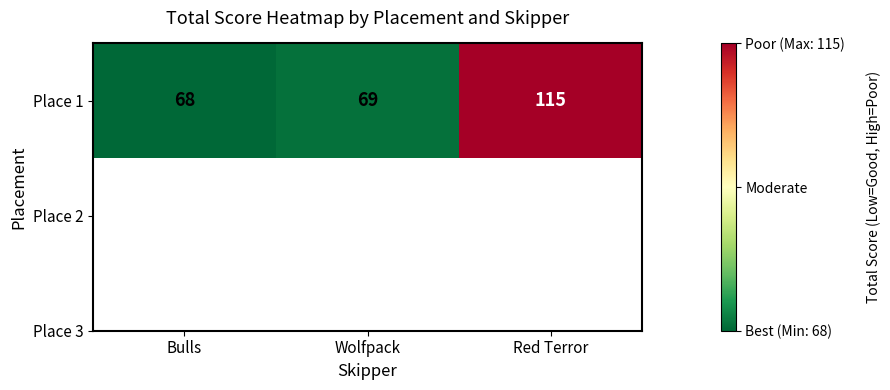

What is the greatest value displayed?

115